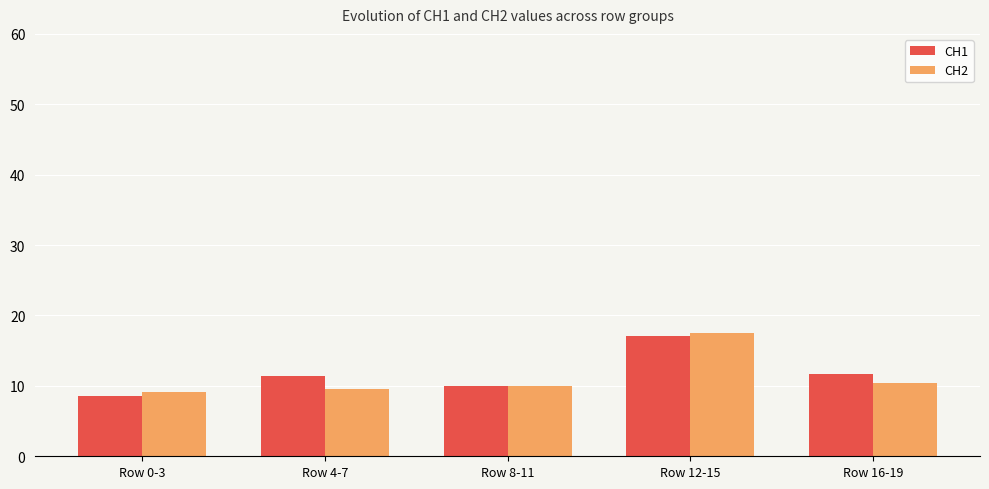

Which series has the largest range (max minus min)?

CH1